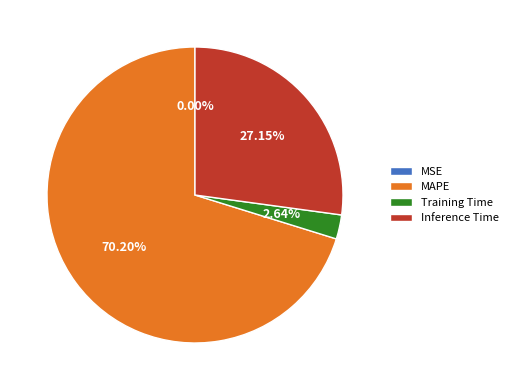

Combined, do Training Time and Inference Time account for over 50%?

No